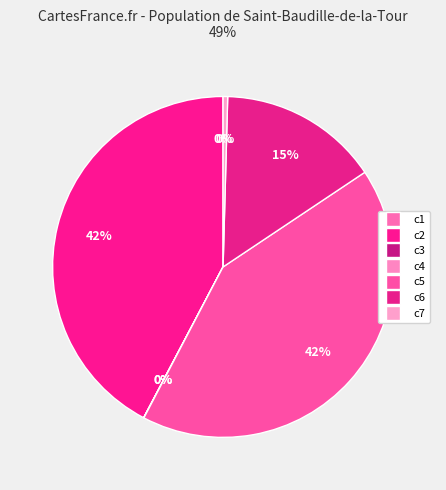

Approximately how many times larger is the value at c6 compared to c7?

34.9